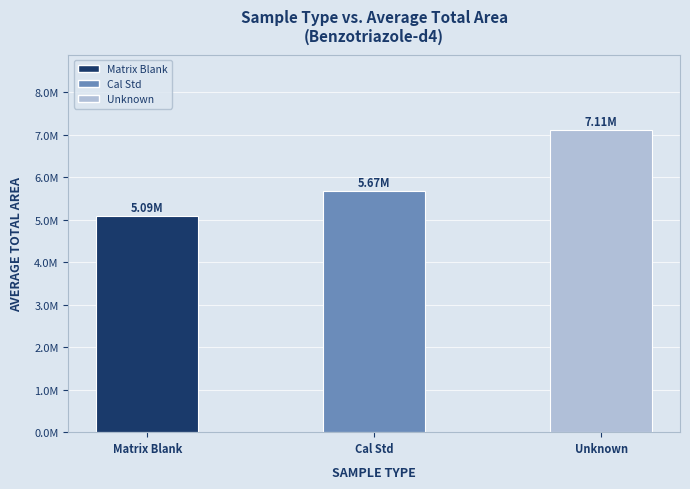

Reading left to right, extract all data points from this chart.

Matrix Blank=5094933	Cal Std=5673858	Unknown=7108578